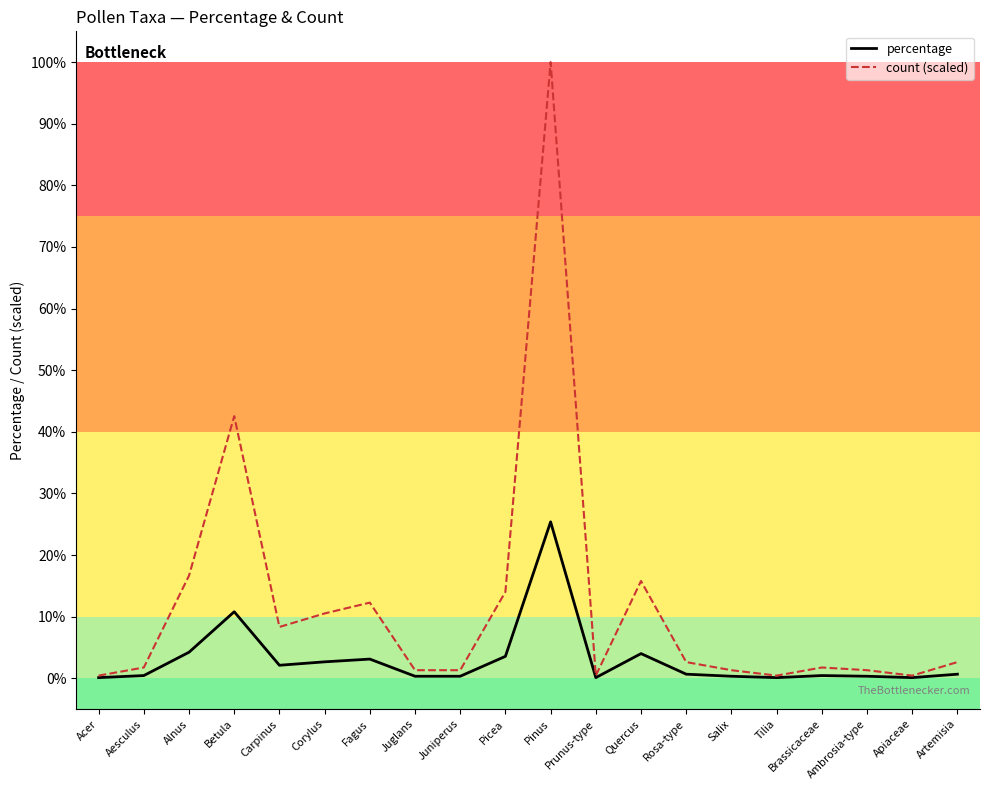

List the series in order of their overall mean, lowest first.

percentage, count (scaled)